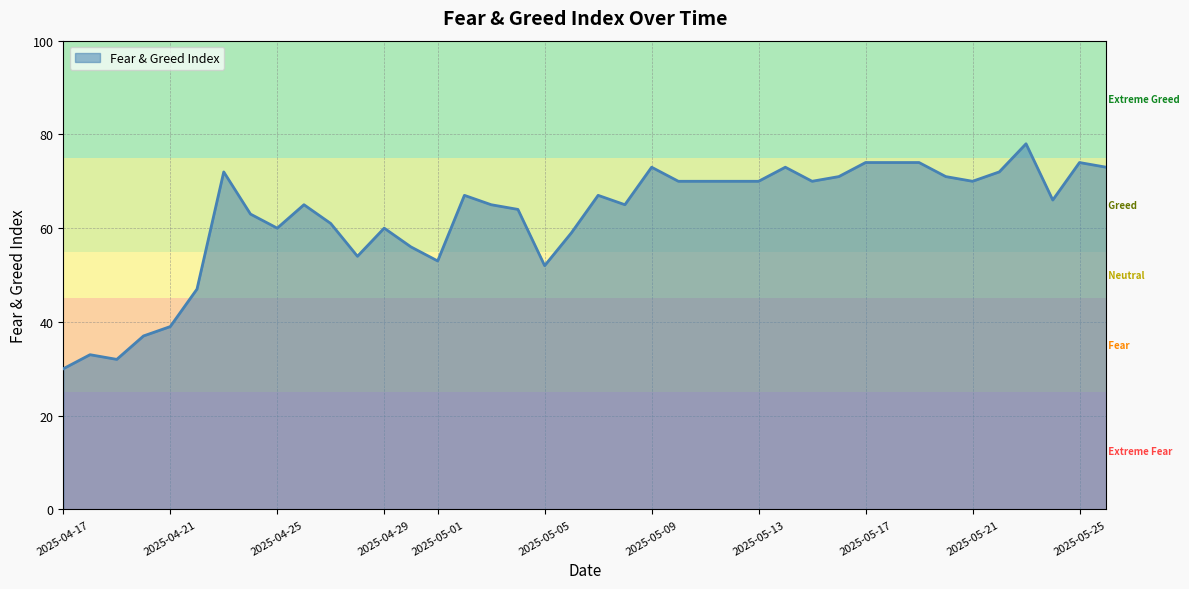

What is the minimum value shown in the chart?

30